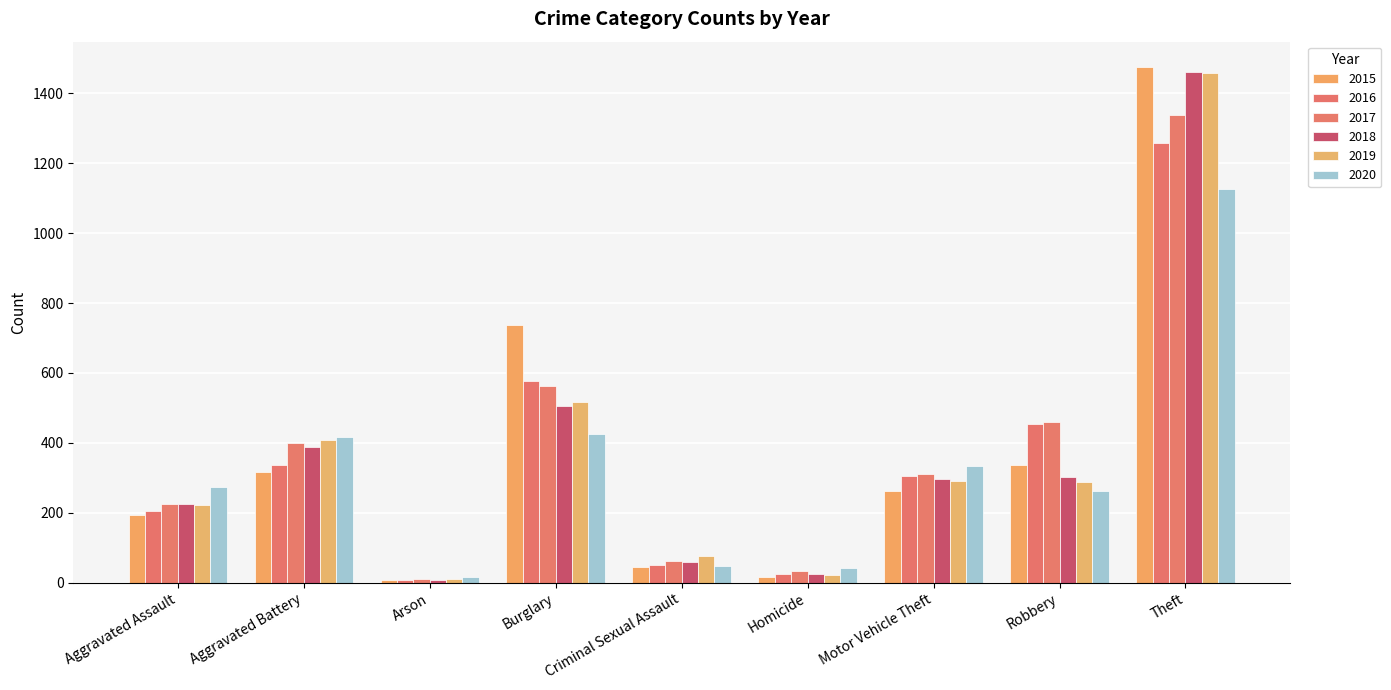

What is the value of the 2020 bar at the 8th from the left?

263